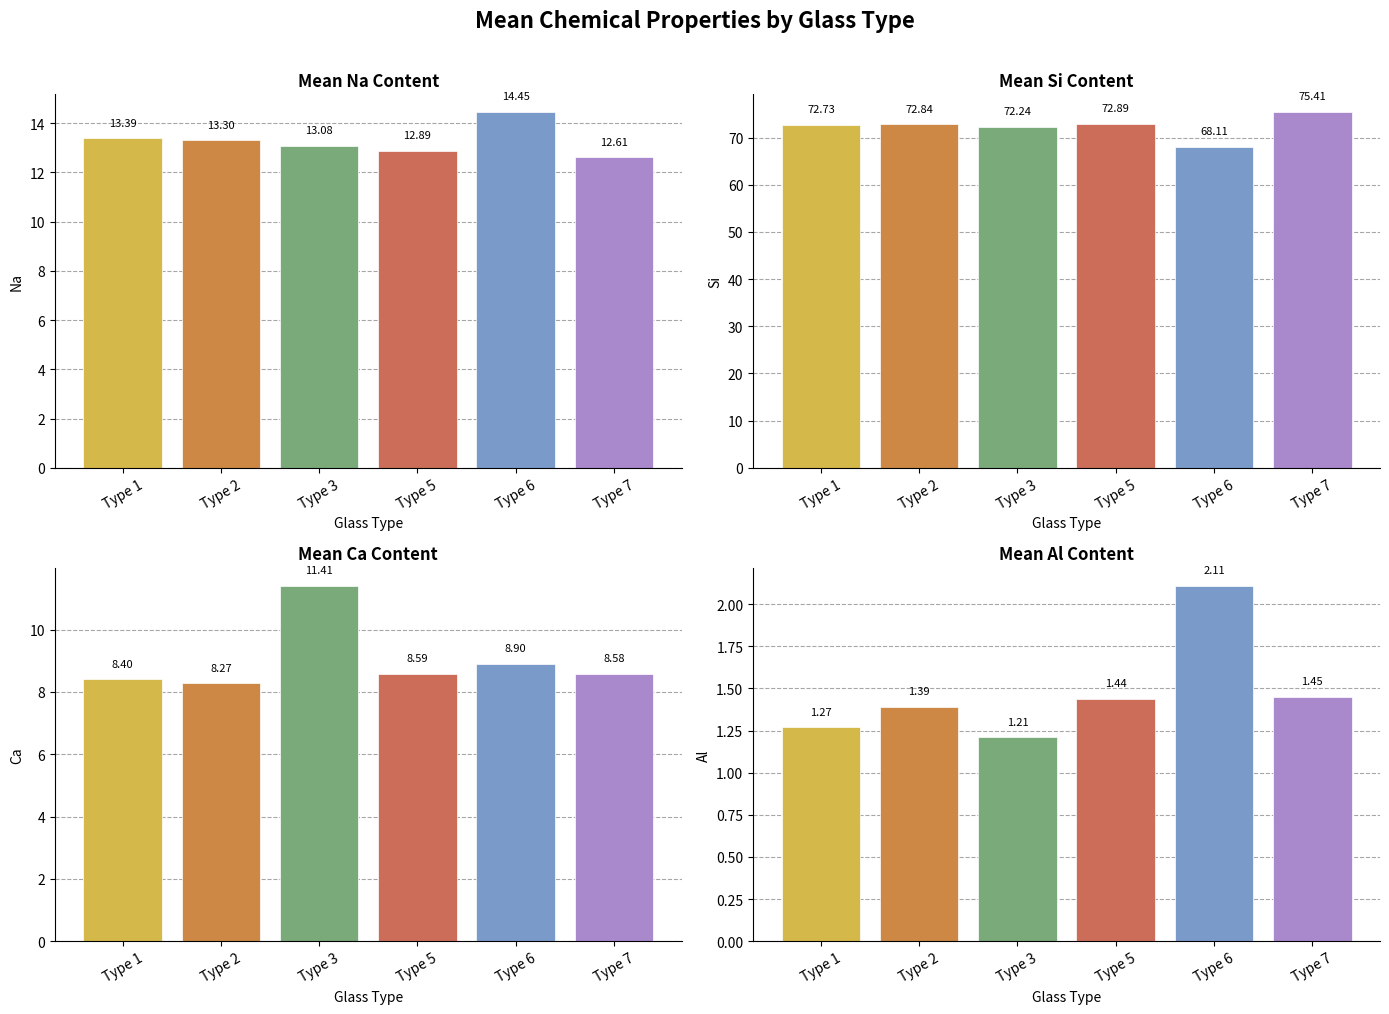

Which category has the highest value in the Mean Al series?

Type 6